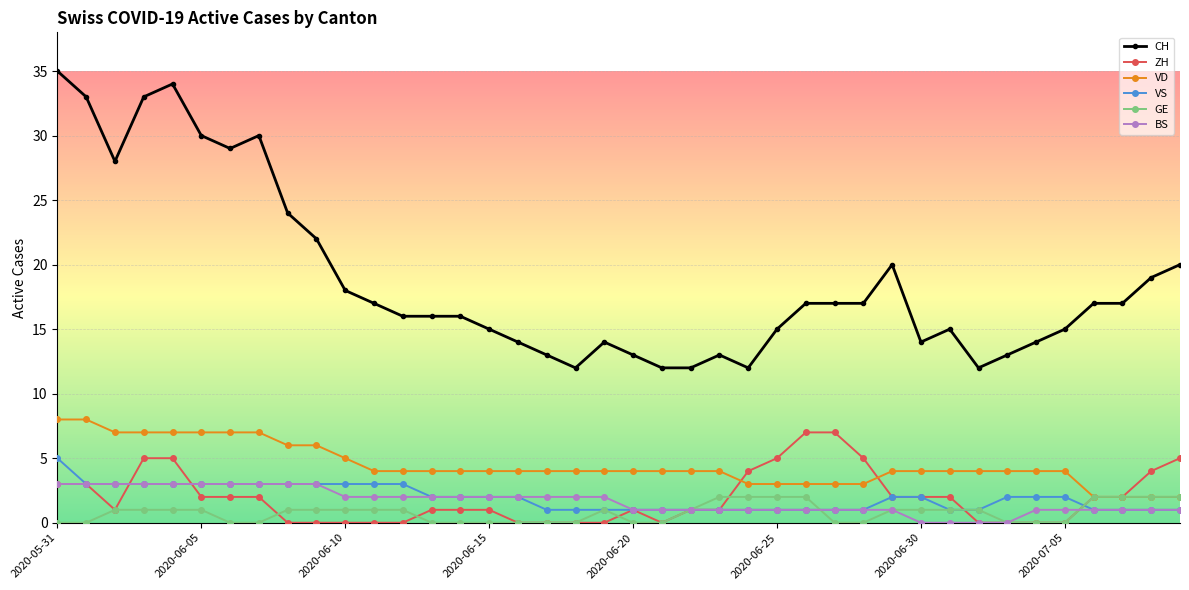

After their last crossing, which series has the higher values: ZH or BS?

ZH